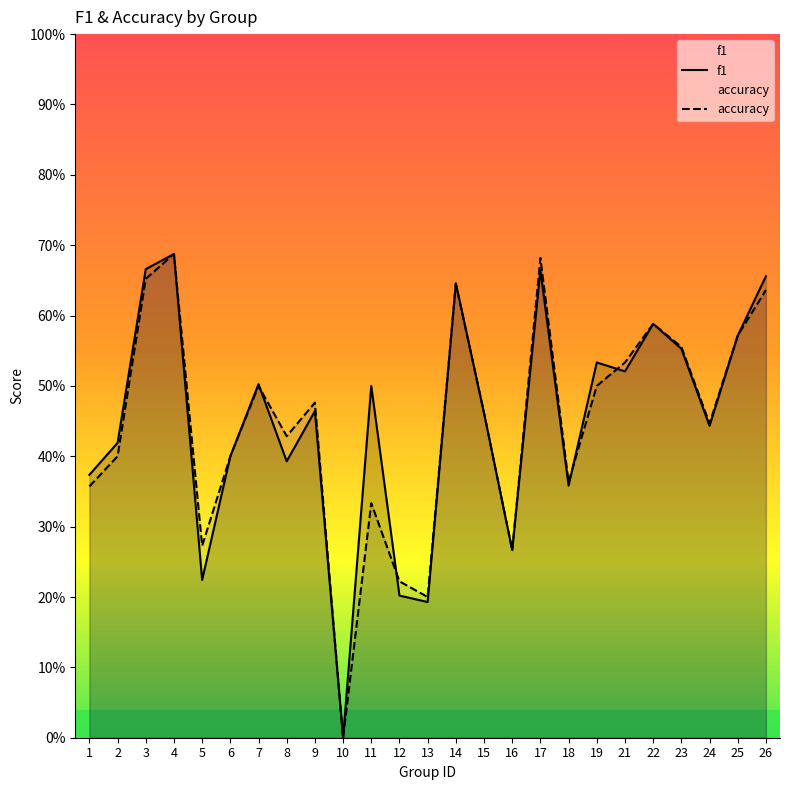

True or false: accuracy and f1 intersect in this chart.

True